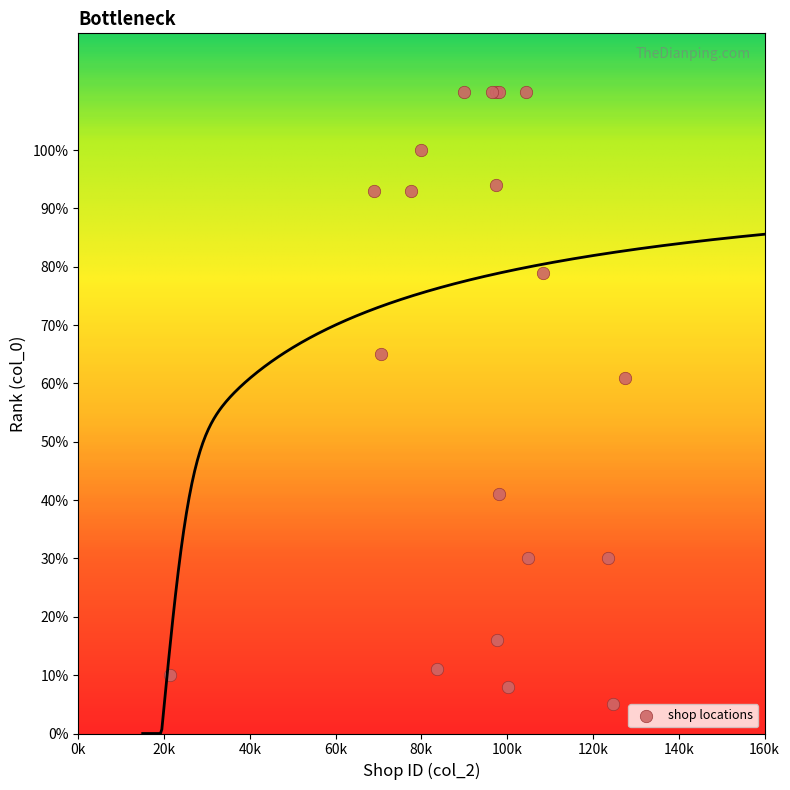

What Y value in the scatter plot is closest to 57?

61